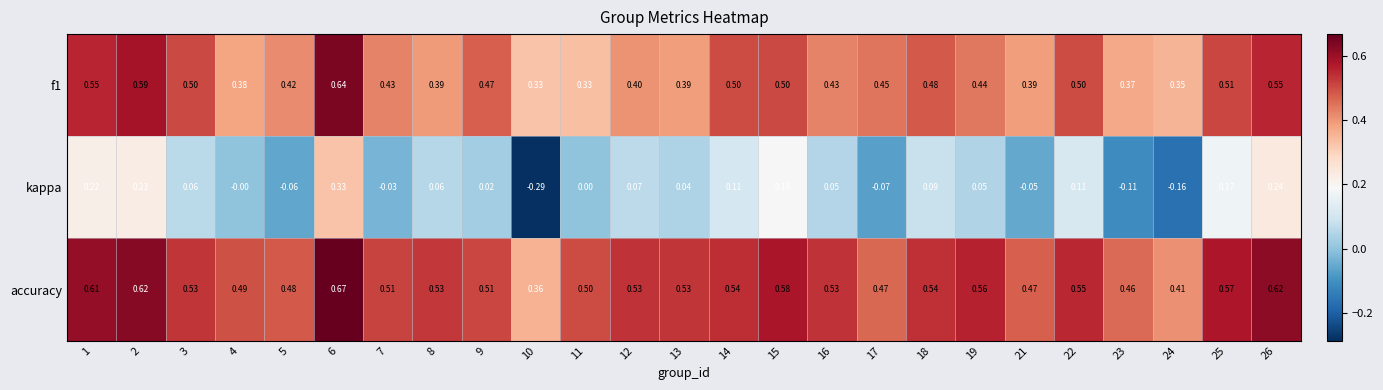

Which series has the largest range (max minus min)?

kappa